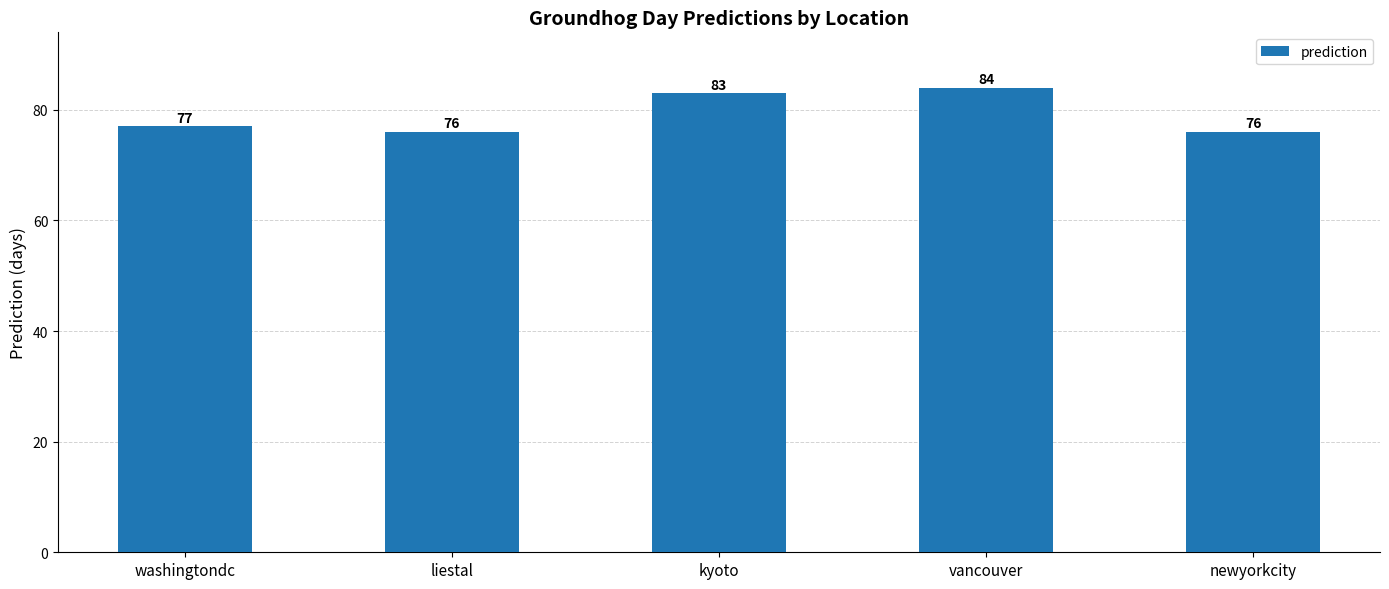

Approximately how many times larger is the value at vancouver compared to washingtondc?

1.1